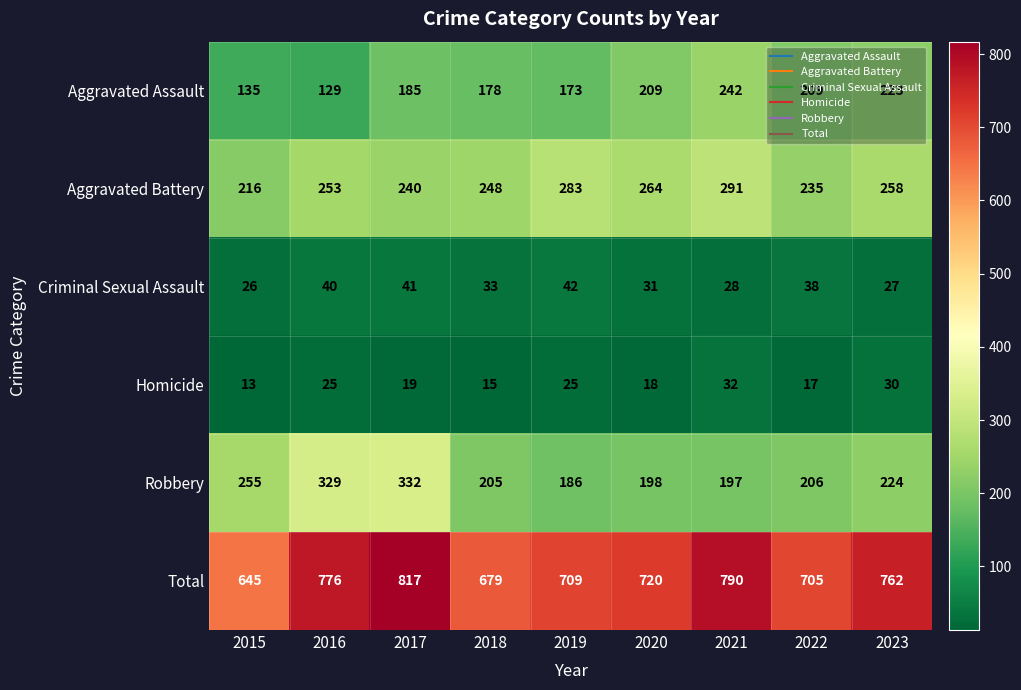

What is the spread (max minus min) of values at 2019?

684